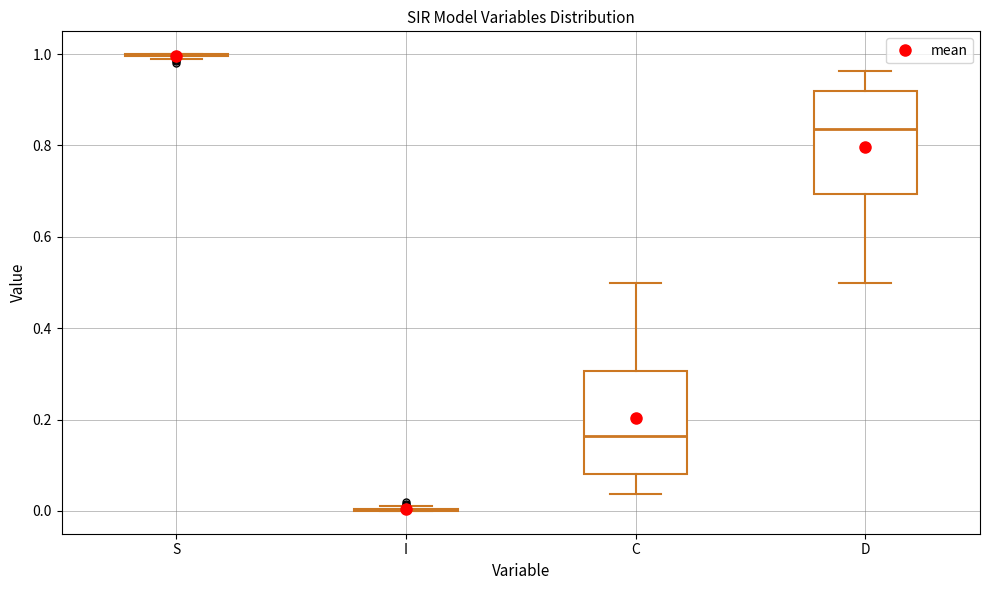

Where is the lower edge of the box for D on the y-axis? The values are not printed on the chart, so give them approximately, as read against the axis.

0.70